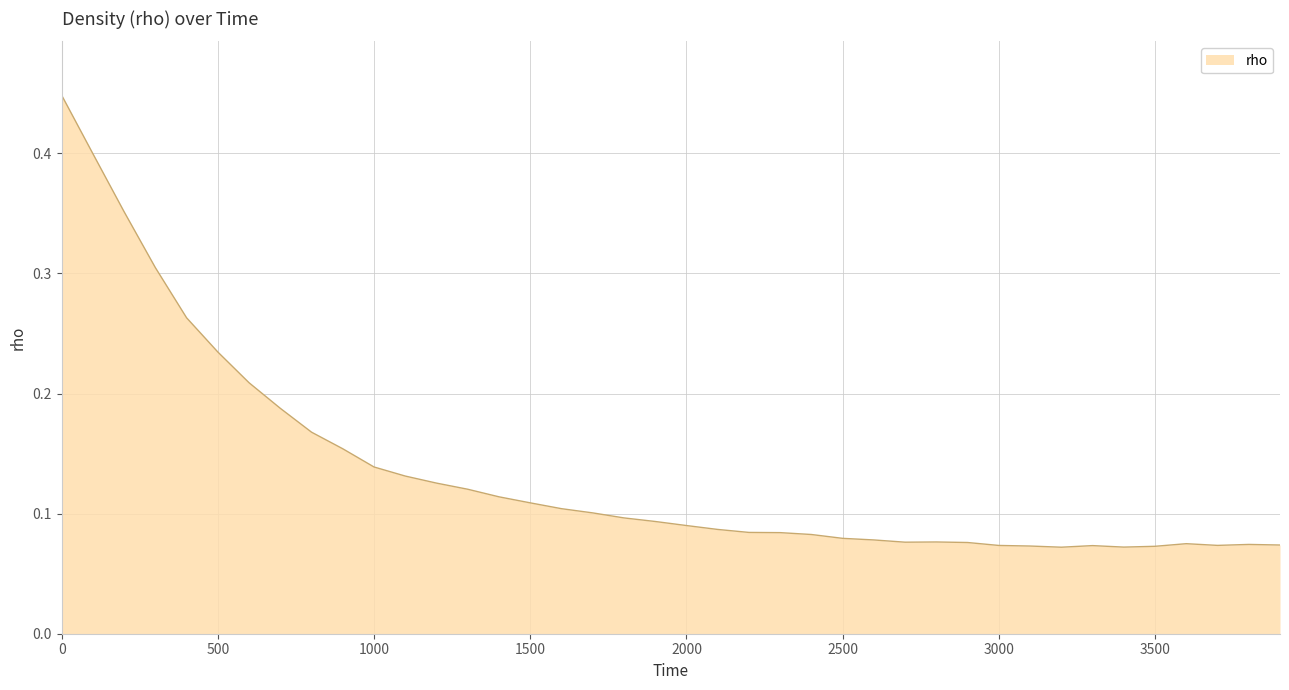

Does the chart have visible grid lines?

Yes